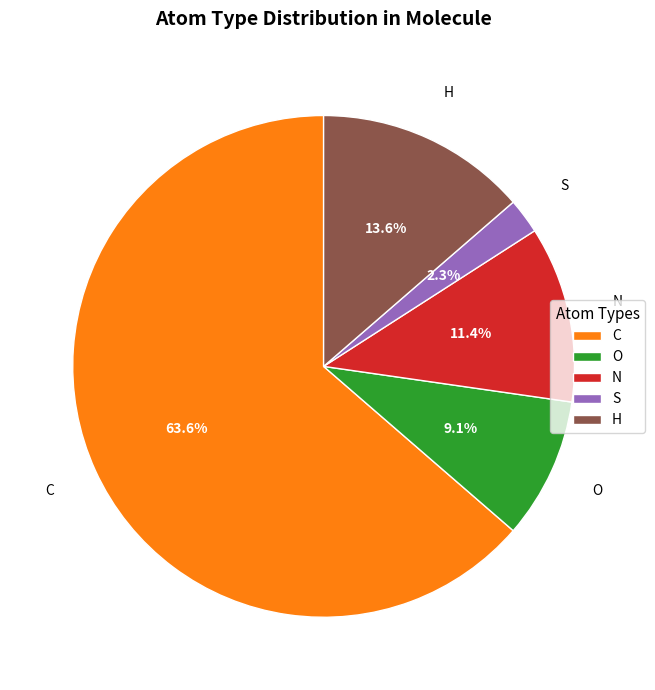

To the nearest percent, what percentage of the pie is C?

64%